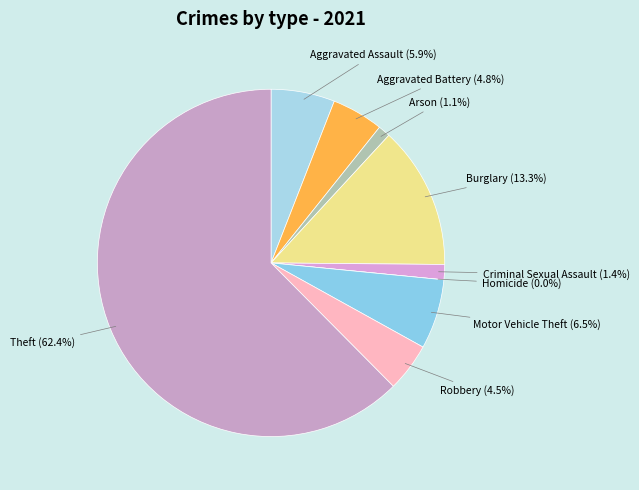

What is the change in value from Motor Vehicle Theft to Theft?

+198